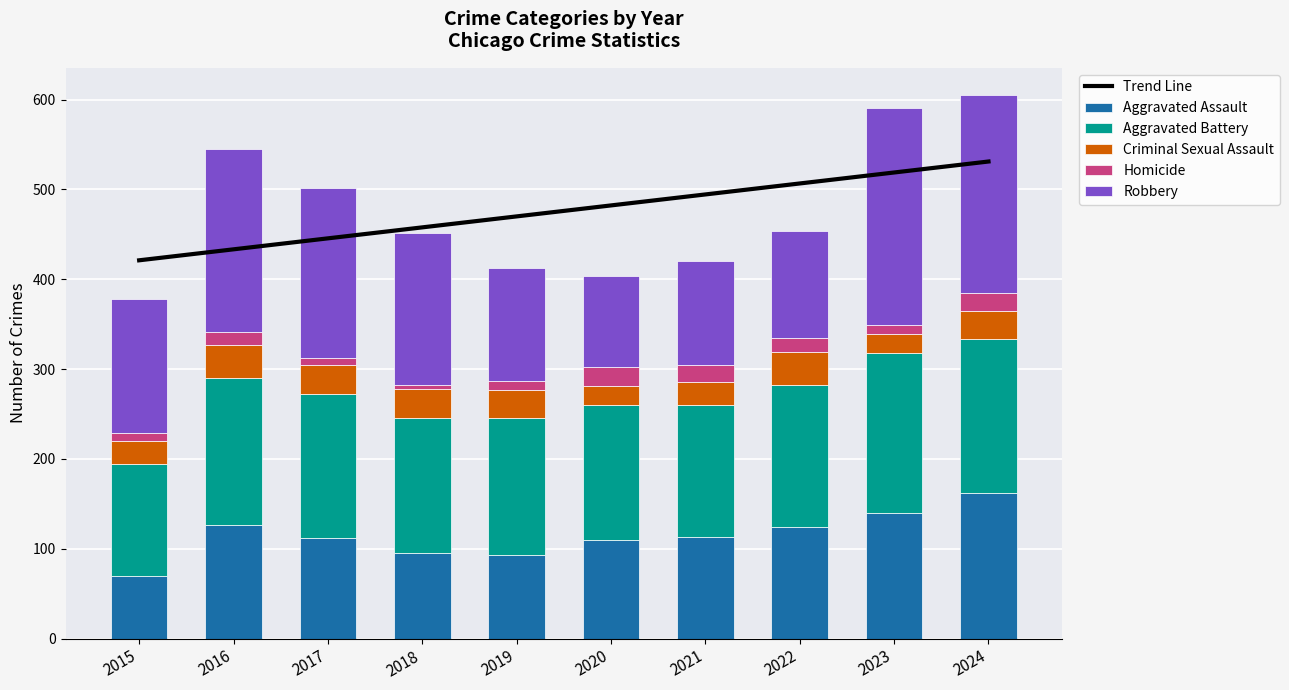

List the labels in order of Robbery value, largest first.

2023, 2024, 2016, 2017, 2018, 2015, 2019, 2022, 2021, 2020